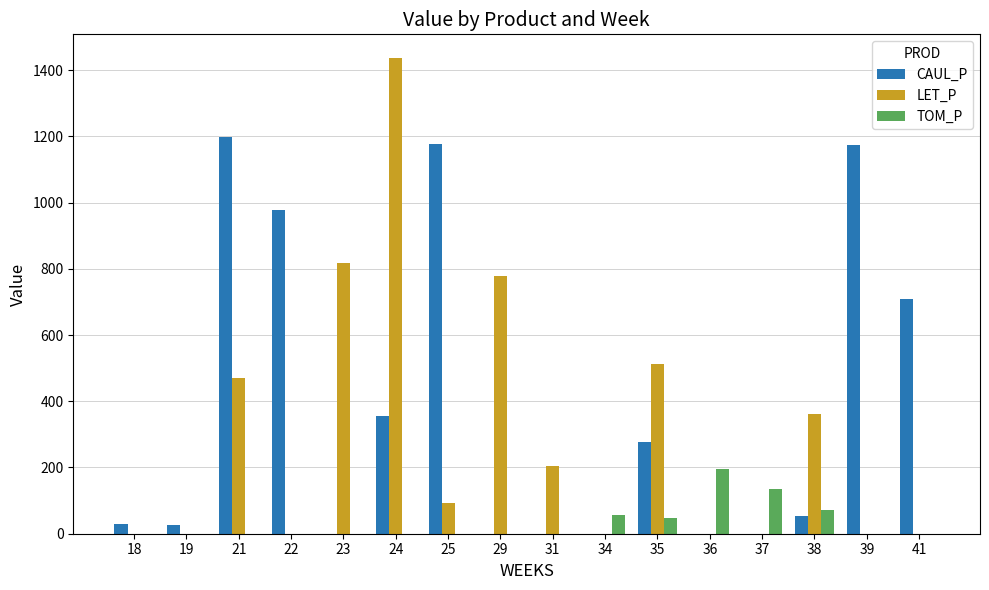

The value of TOM_P at 23 is 0.0. True or false?

True